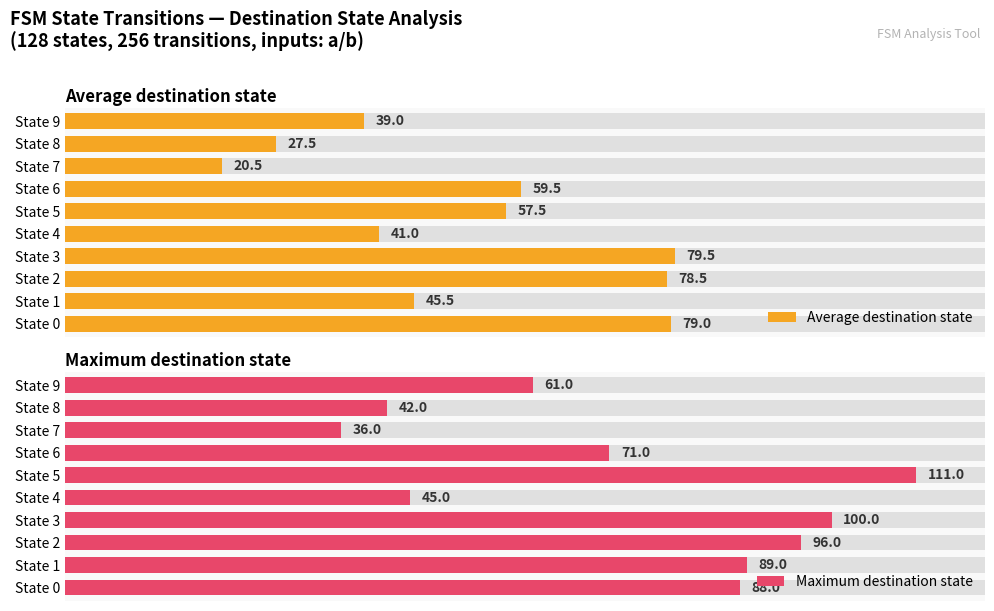

What is the value of the Average destination state bar at the 9th from the left?

27.5